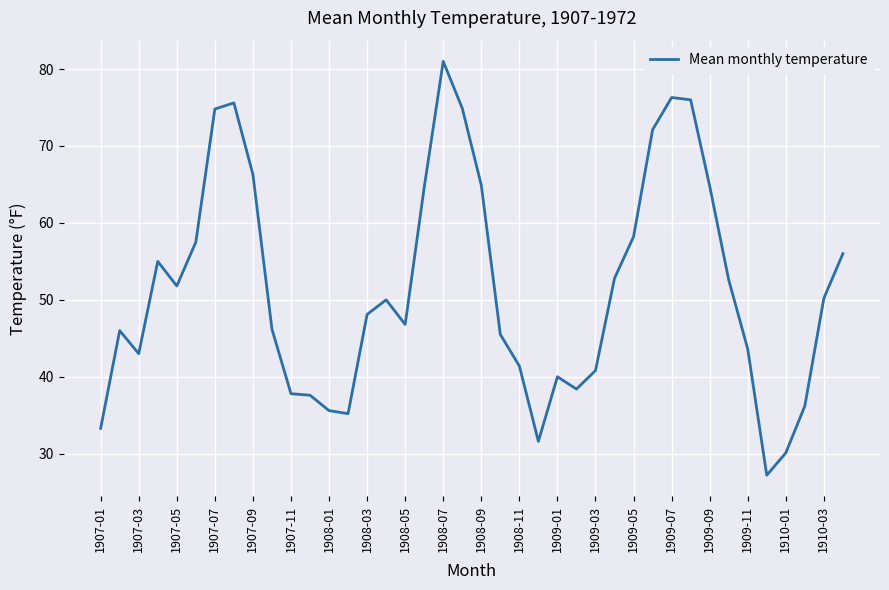

What is the smallest value displayed?

27.2